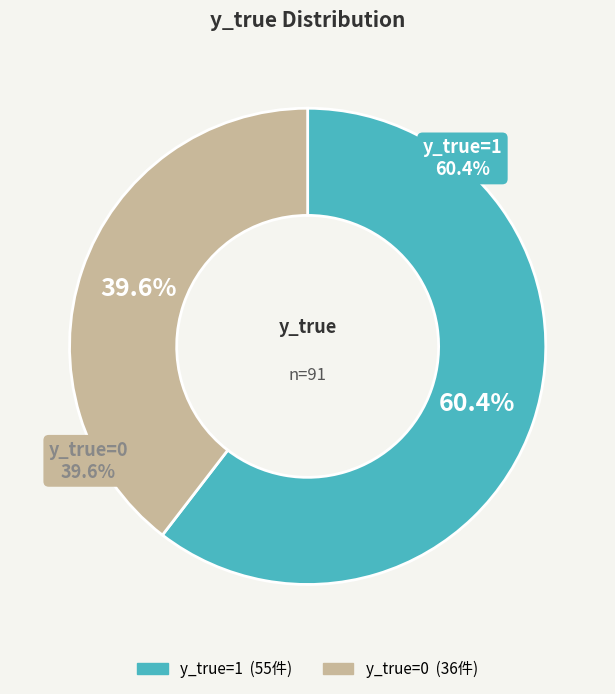

What is the change in value from 1 (y_true=1) to 0 (y_true=0)?

-19